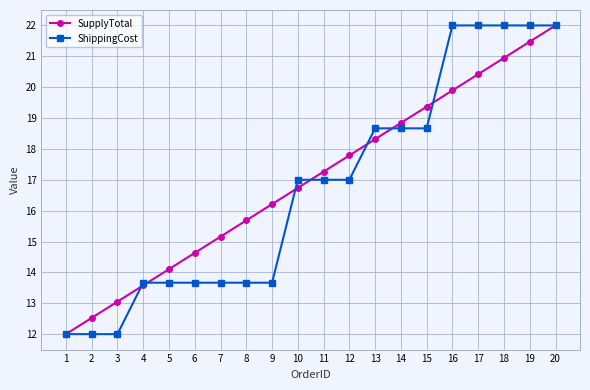

Reading left to right, list all the values displayed in this chart.

SupplyTotal: 12.0	12.5	13.1	13.6	14.1	14.6	15.2	15.7	16.2	16.7	17.3	17.8	18.3	18.8	19.4	19.9	20.4	20.9	21.5	22.0
ShippingCost: 12.0	12.0	12.0	13.7	13.7	13.7	13.7	13.7	13.7	17.0	17.0	17.0	18.7	18.7	18.7	22.0	22.0	22.0	22.0	22.0